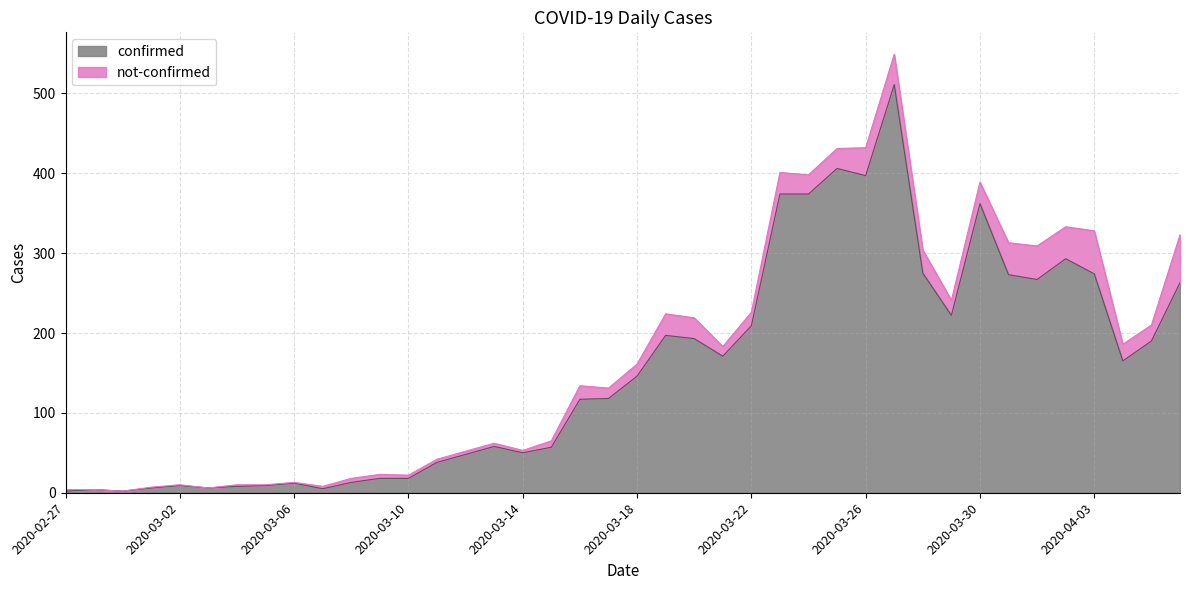

What is the label of the 20th point from the left?

2020-03-17